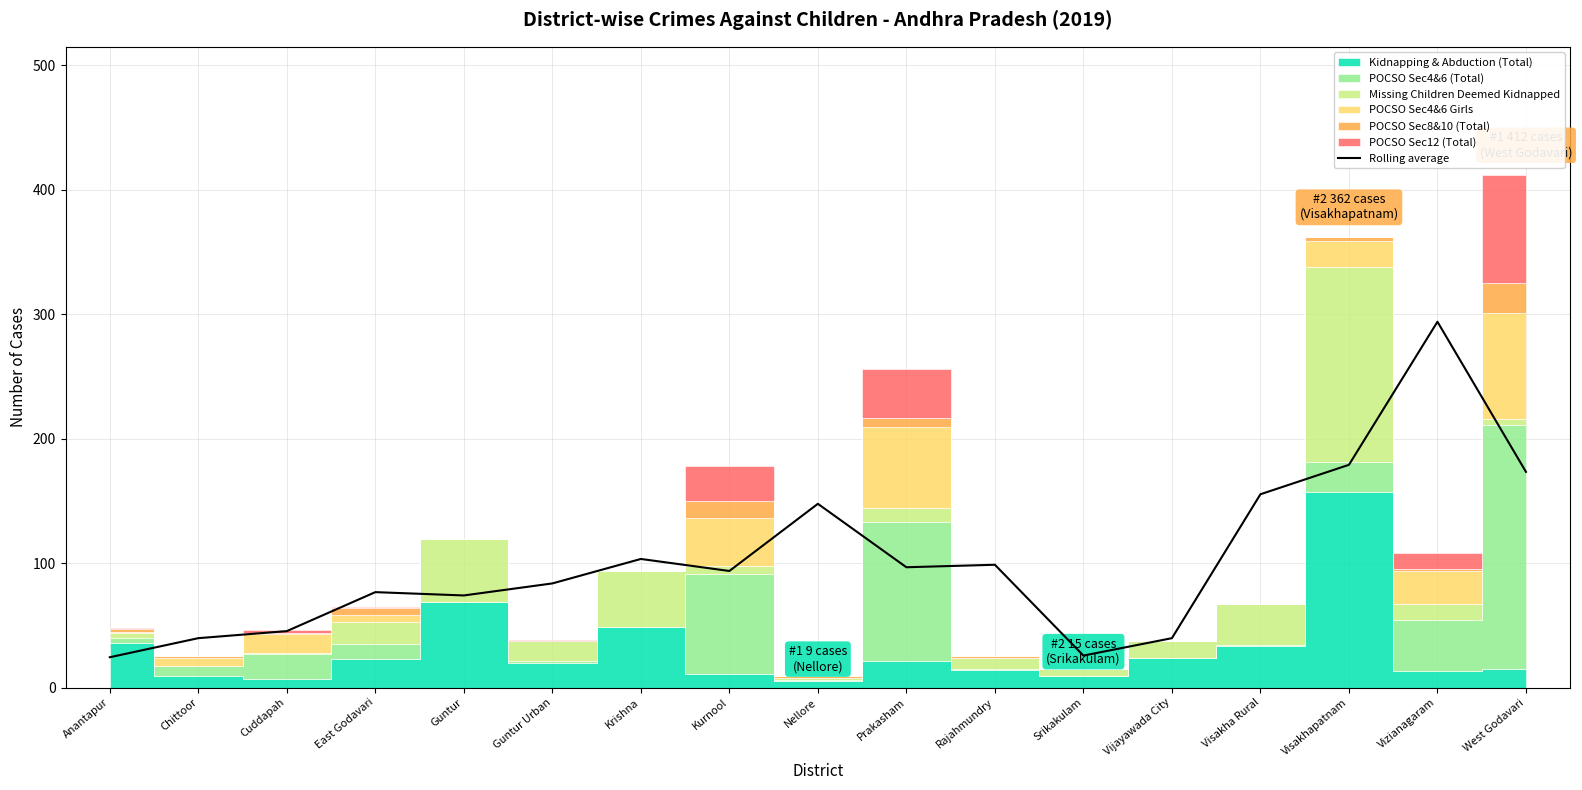

The chart shows a value of 68.9 at Vijayawada City. True or false?

False